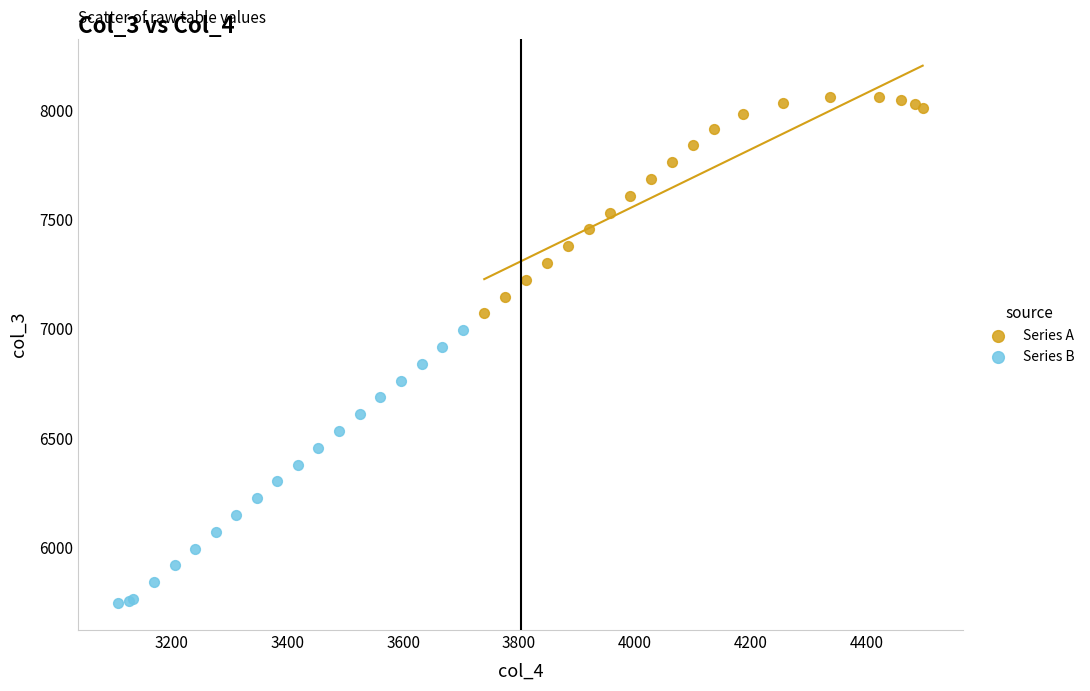

Which series reaches the maximum Y coordinate?

Series A